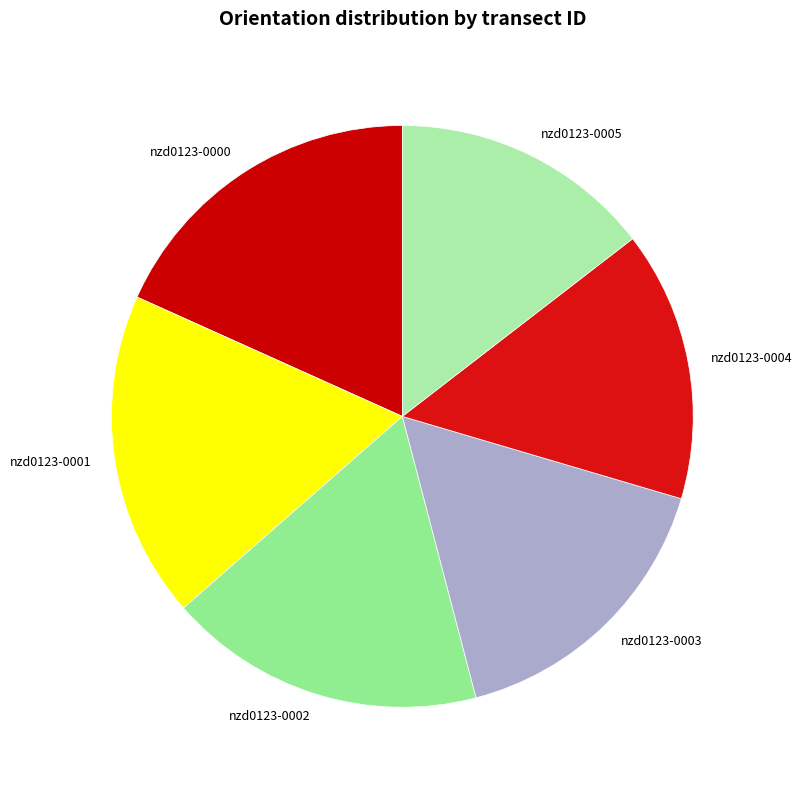

Between nzd0123-0000 and nzd0123-0002, which is larger?

nzd0123-0000